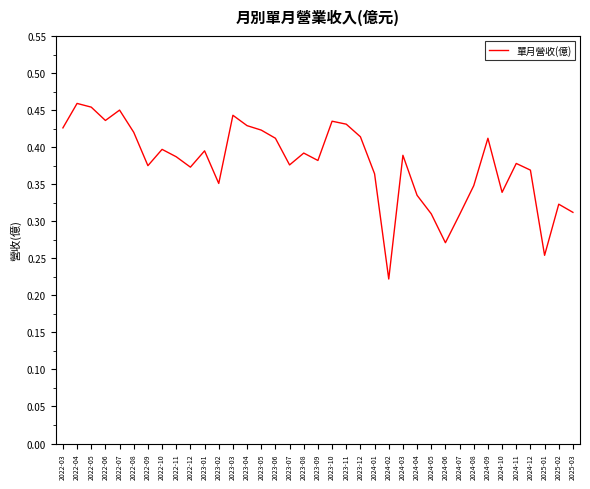

Where is the data nearest to the value 0?

2024-02